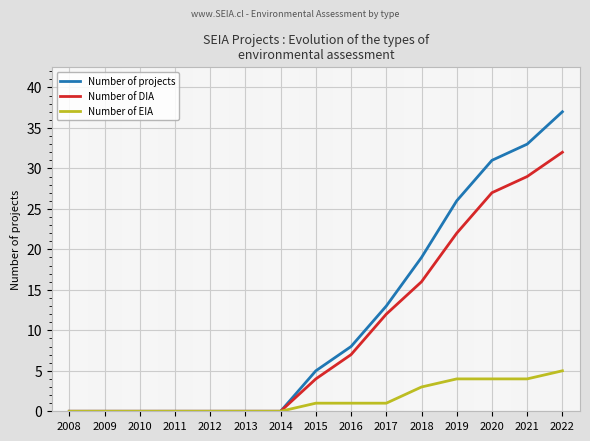

What is the sum of the Number of DIA values at 2020 and 2018?

43